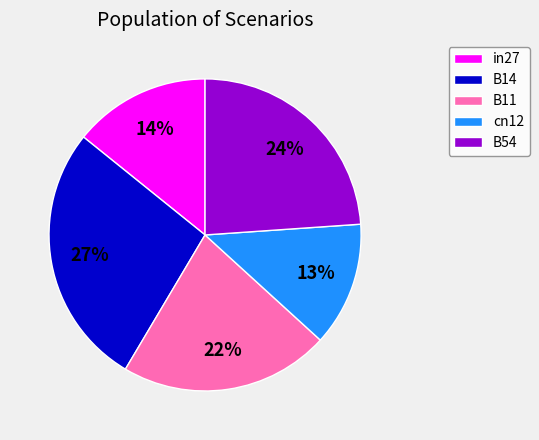

To the nearest percent, what is the combined percentage of in27 and B11?

36%